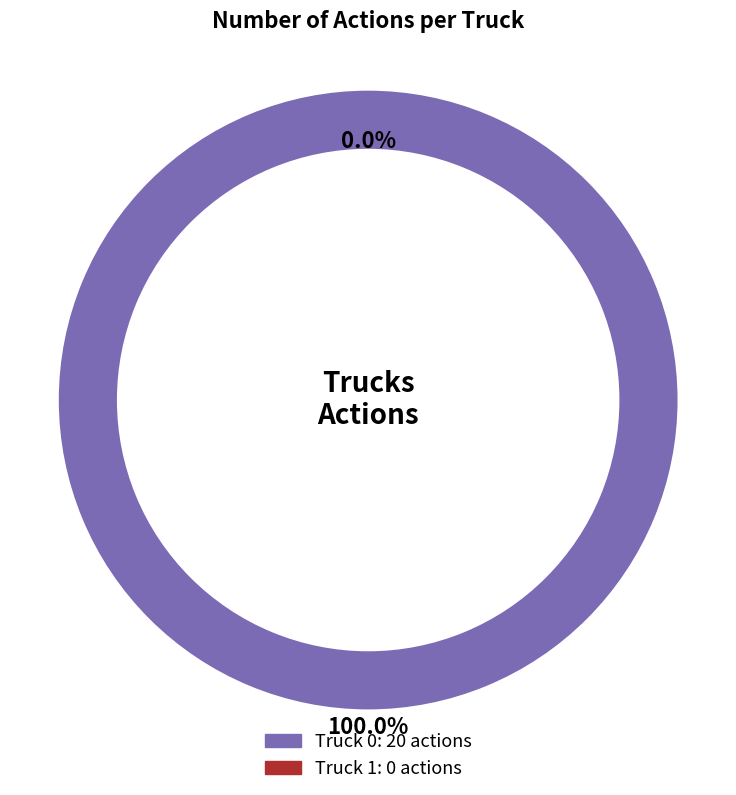

To the nearest percent, what is the difference between the Truck 1 and Truck 0 slice percentages?

100%